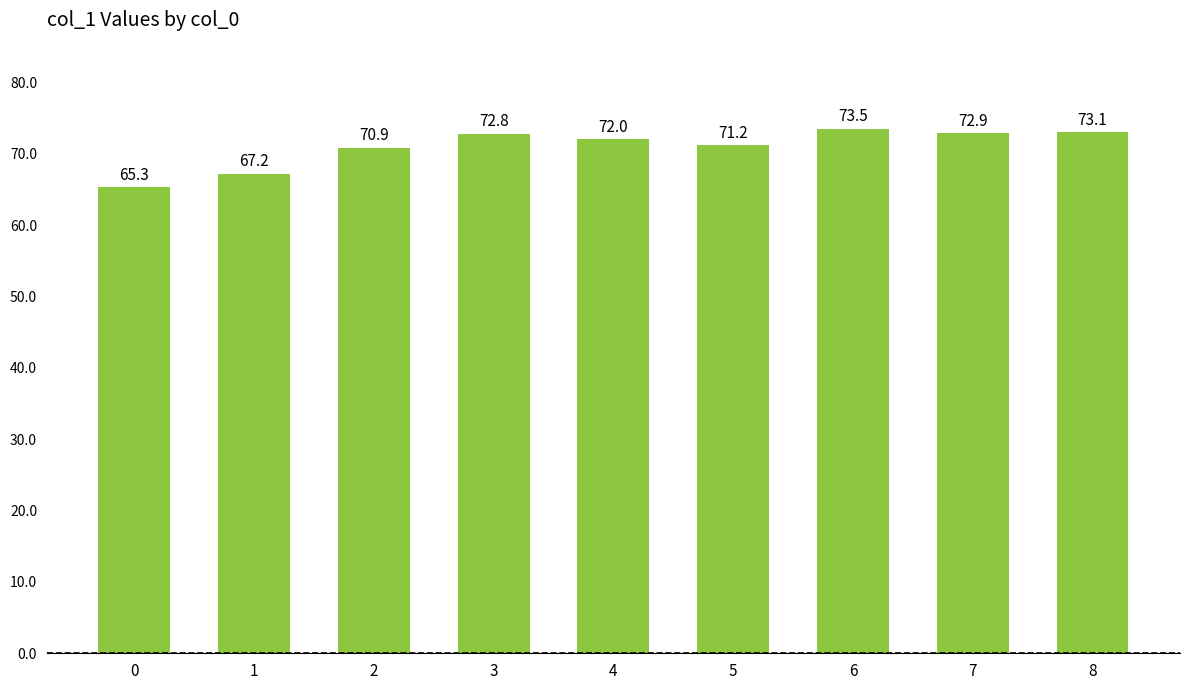

What is the maximum value shown in the chart?

73.5